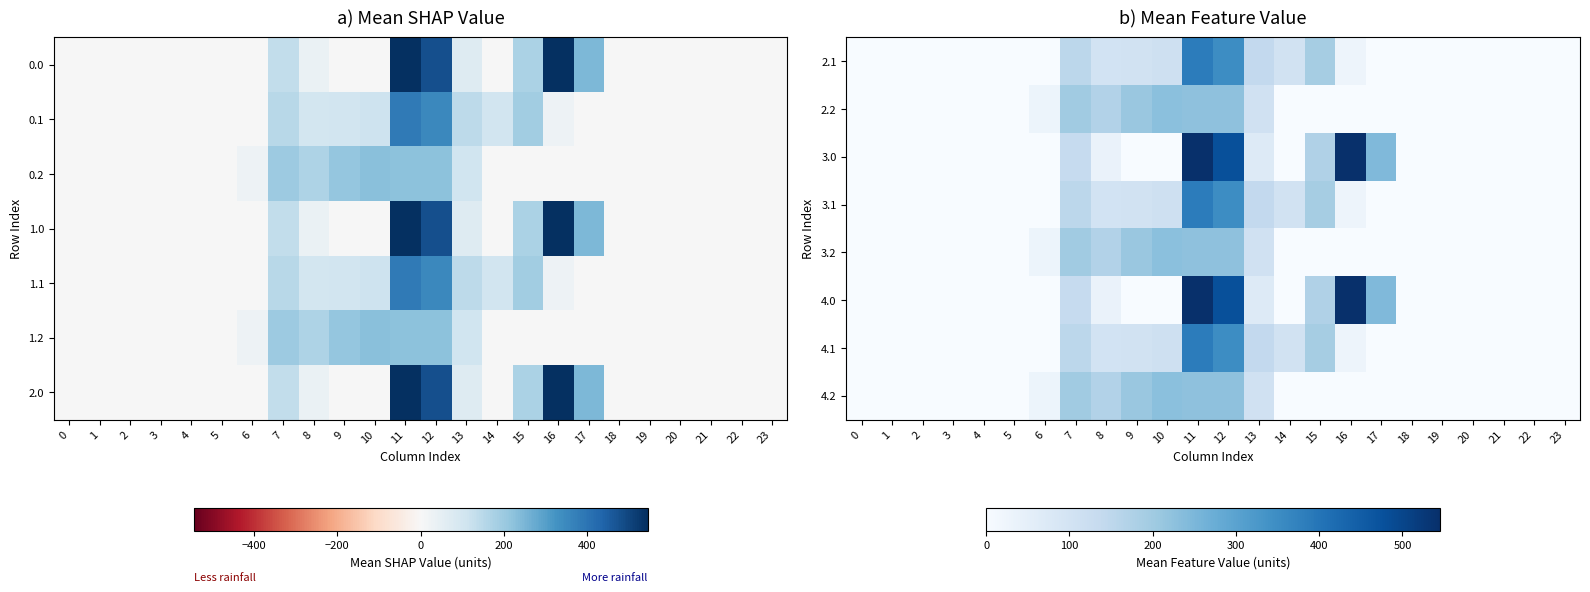

Reading left to right, list all the values displayed in this chart.

2.1: 0=0.0	1=0.0	2=0.0	3=0.0	4=0.0	5=0.0	6=0.0	7=153.2	8=102.3	9=104.8	10=114.0	11=384.7	12=350.8	13=141.2	14=105.5	15=190.4	16=26.8	17=0.0	18=0.0	19=0.0	20=0.0	21=0.0	22=0.0	23=0.0
2.2: 0=0.0	1=0.0	2=0.0	3=0.0	4=0.0	5=0.0	6=29.3	7=199.0	8=169.5	9=209.6	10=228.0	11=225.2	12=224.3	13=107.8	14=0.0	15=0.0	16=0.0	17=0.0	18=0.0	19=0.0	20=0.0	21=0.0	22=0.0	23=0.0
3.0: 0=0.0	1=0.0	2=0.0	3=0.0	4=0.0	5=0.0	6=0.0	7=134.3	8=35.0	9=0.0	10=0.0	11=544.3	12=477.2	13=70.2	14=0.3	15=172.8	16=545.4	17=243.5	18=0.0	19=0.0	20=0.0	21=0.0	22=0.0	23=0.0
3.1: 0=0.0	1=0.0	2=0.0	3=0.0	4=0.0	5=0.0	6=0.0	7=153.2	8=102.3	9=104.8	10=114.0	11=384.7	12=350.8	13=141.2	14=105.5	15=190.4	16=26.8	17=0.0	18=0.0	19=0.0	20=0.0	21=0.0	22=0.0	23=0.0
3.2: 0=0.0	1=0.0	2=0.0	3=0.0	4=0.0	5=0.0	6=29.3	7=199.0	8=169.5	9=209.6	10=228.0	11=225.2	12=224.3	13=107.8	14=0.0	15=0.0	16=0.0	17=0.0	18=0.0	19=0.0	20=0.0	21=0.0	22=0.0	23=0.0
4.0: 0=0.0	1=0.0	2=0.0	3=0.0	4=0.0	5=0.0	6=0.0	7=134.3	8=35.0	9=0.0	10=0.0	11=544.3	12=477.2	13=70.2	14=0.3	15=172.8	16=545.4	17=243.5	18=0.0	19=0.0	20=0.0	21=0.0	22=0.0	23=0.0
4.1: 0=0.0	1=0.0	2=0.0	3=0.0	4=0.0	5=0.0	6=0.0	7=153.2	8=102.3	9=104.8	10=114.0	11=384.7	12=350.8	13=141.2	14=105.5	15=190.4	16=26.8	17=0.0	18=0.0	19=0.0	20=0.0	21=0.0	22=0.0	23=0.0
4.2: 0=0.0	1=0.0	2=0.0	3=0.0	4=0.0	5=0.0	6=29.3	7=199.0	8=169.5	9=209.6	10=228.0	11=225.2	12=224.3	13=107.8	14=0.0	15=0.0	16=0.0	17=0.0	18=0.0	19=0.0	20=0.0	21=0.0	22=0.0	23=0.0